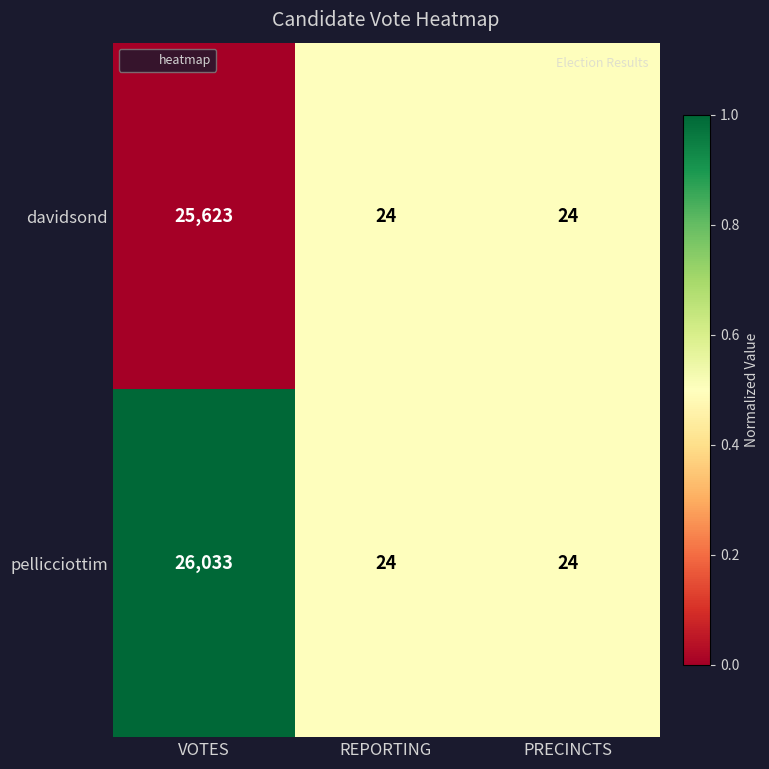

Reading left to right, what are all the values shown in this chart?

davidsond: VOTES=25623	REPORTING=24	PRECINCTS=24
pellicciottim: VOTES=26033	REPORTING=24	PRECINCTS=24